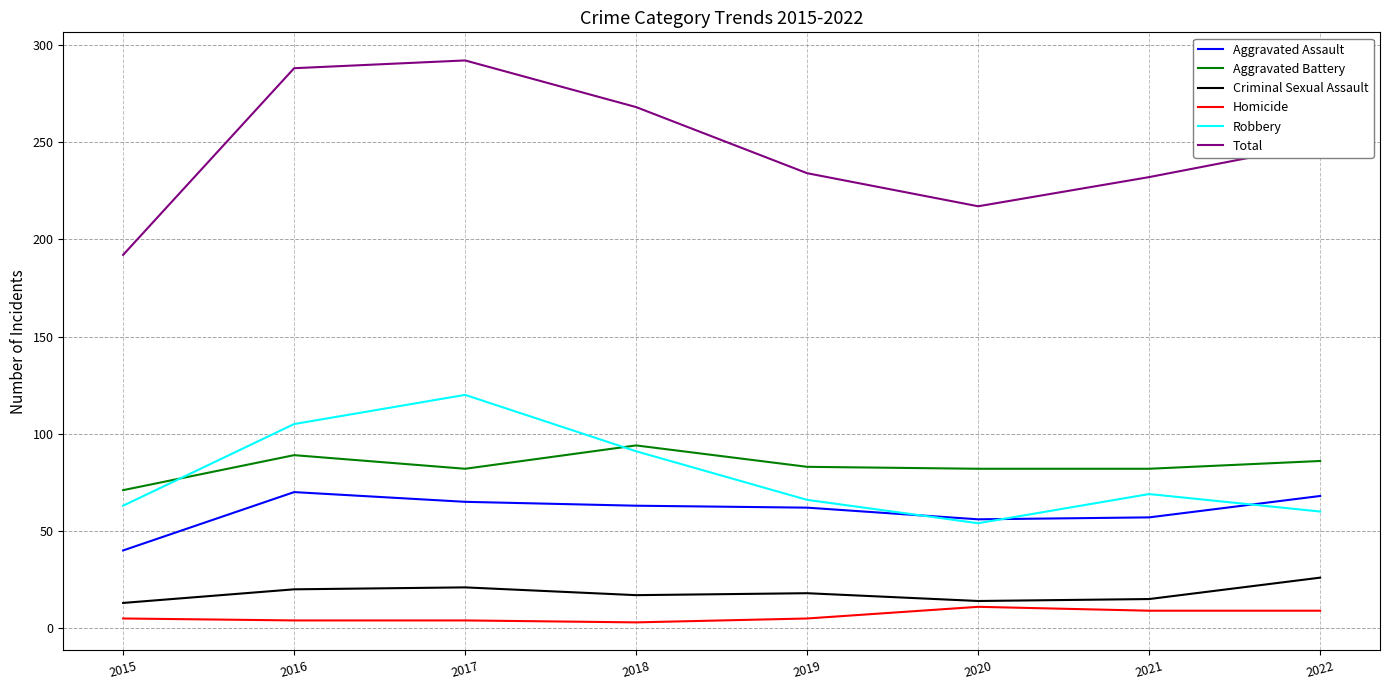

At which label does Total reach its peak?

2017